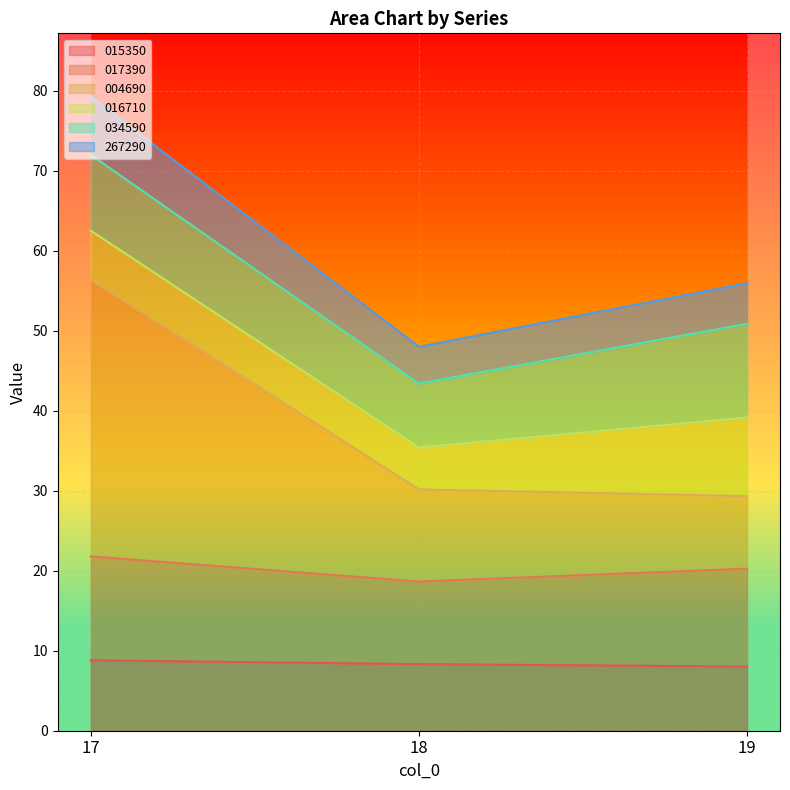

What is the total value across all series at 17?

79.3